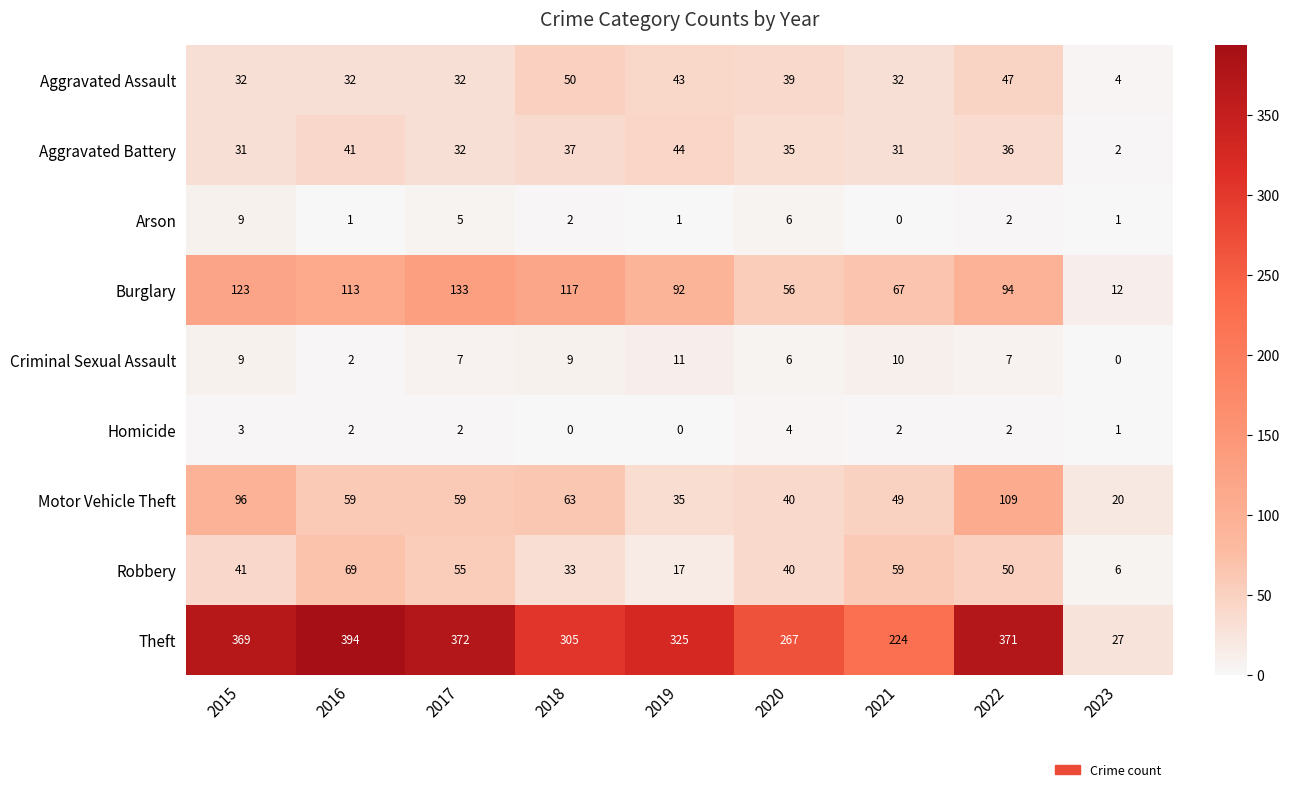

Rank the series by their maximum value, from highest to lowest.

Theft, Burglary, Motor Vehicle Theft, Robbery, Aggravated Assault, Aggravated Battery, Criminal Sexual Assault, Arson, Homicide